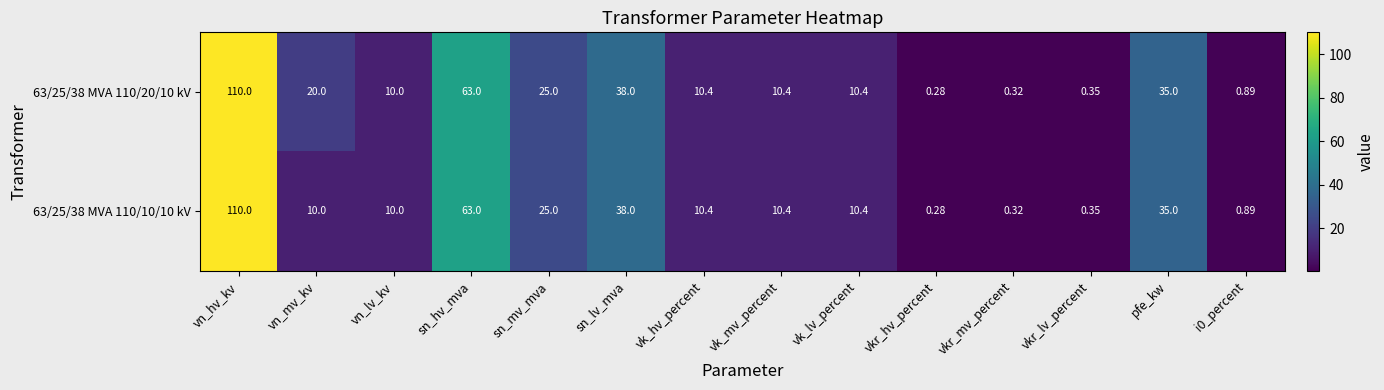

At which category is the sum across all series the highest?

vn_hv_kv